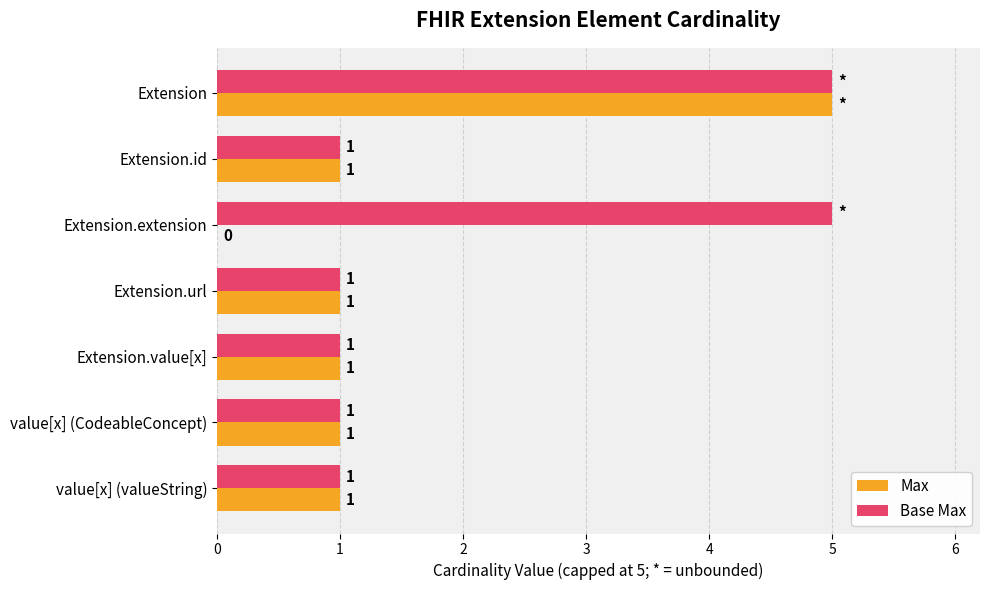

Is it true that Max equals -2 at Extension.extension?

False